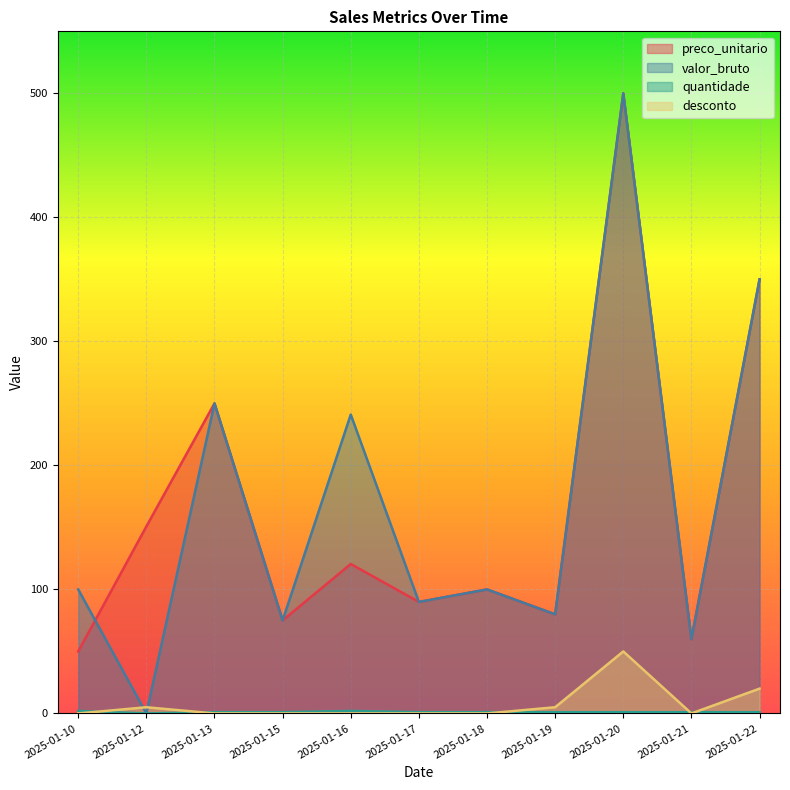

Where is desconto nearest to the value 25?

2025-01-22